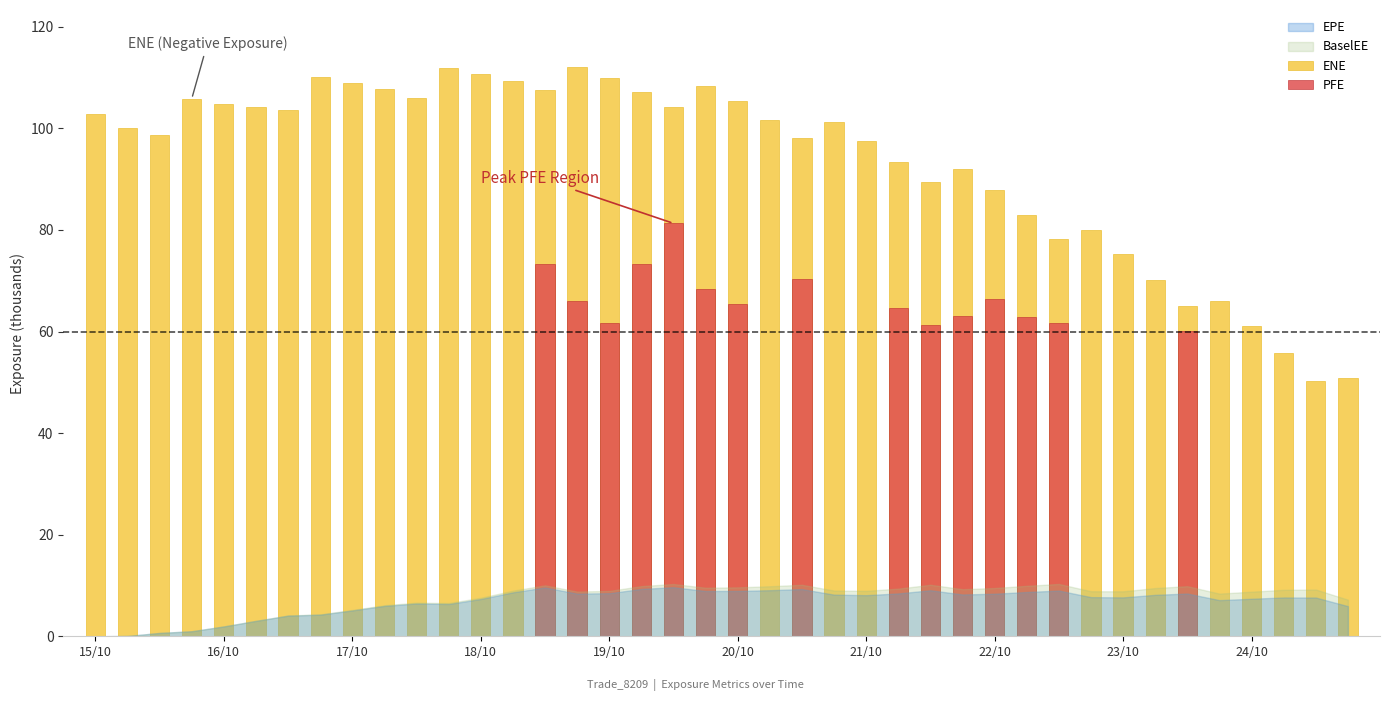

Are the bars horizontal?

No